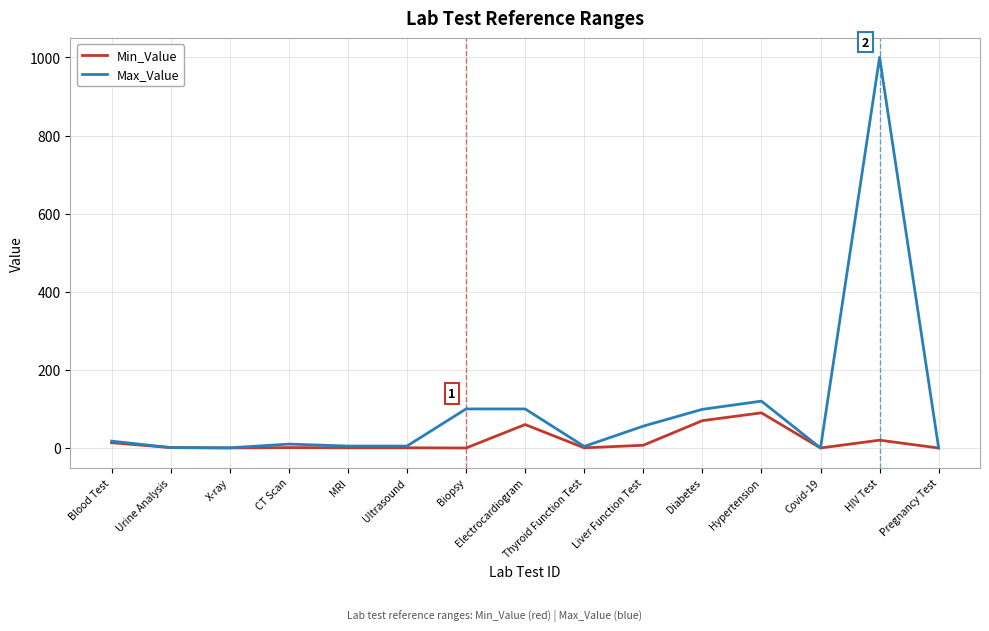

At which label is Max_Value closest to 500?

Hypertension